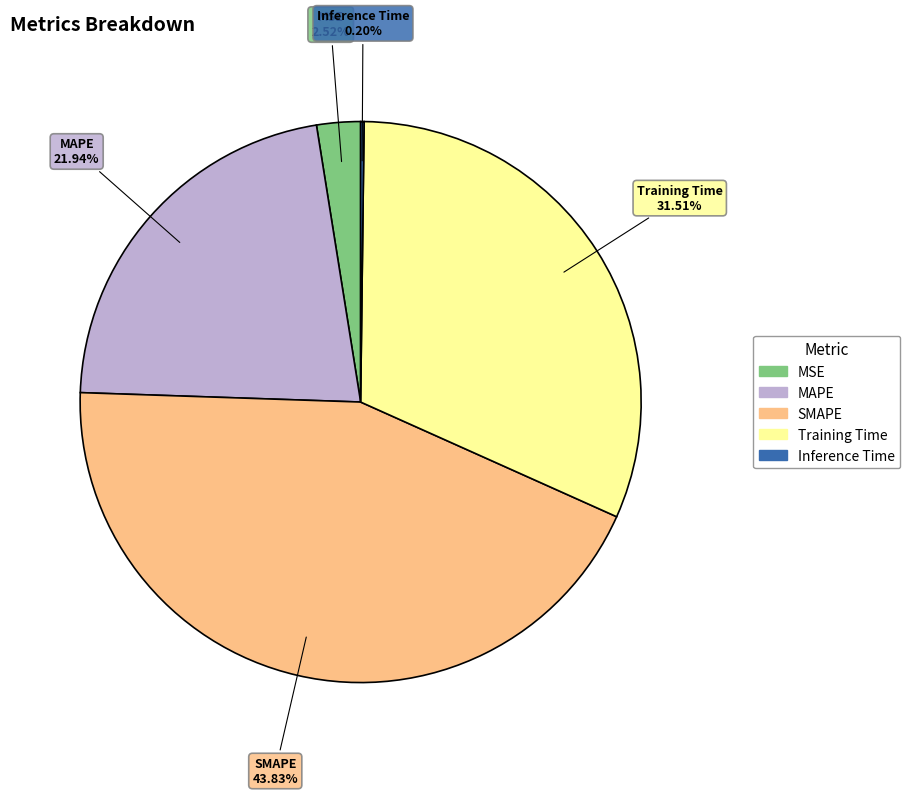

Is there a majority slice in this chart?

No